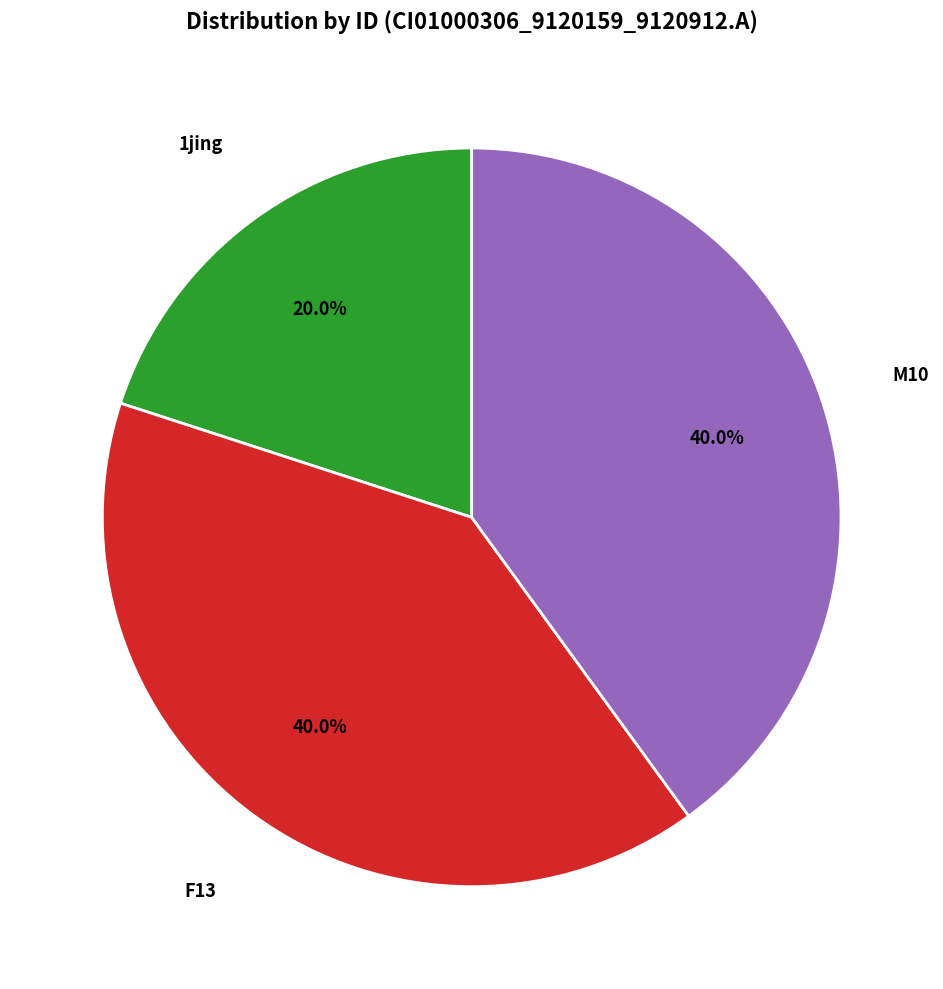

Is there any slice that represents more than half of the pie?

No